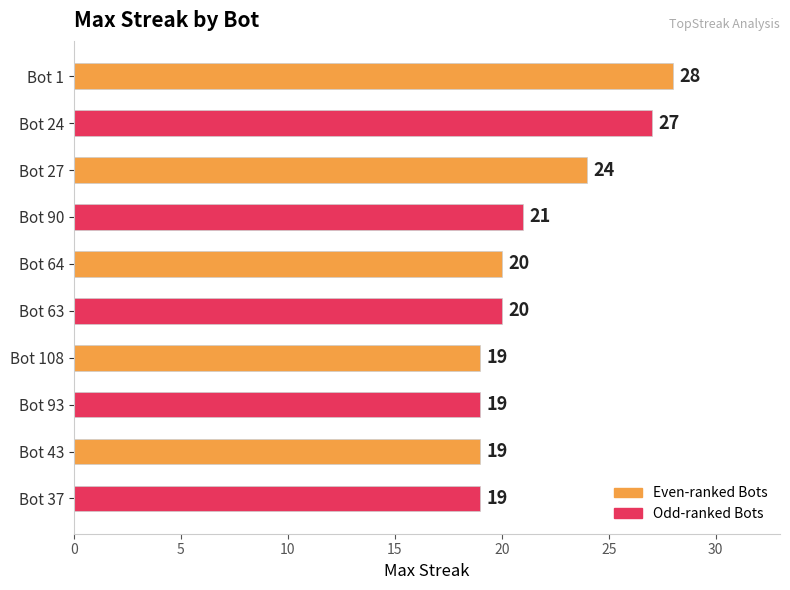

What is the difference between the maximum and minimum values?

9